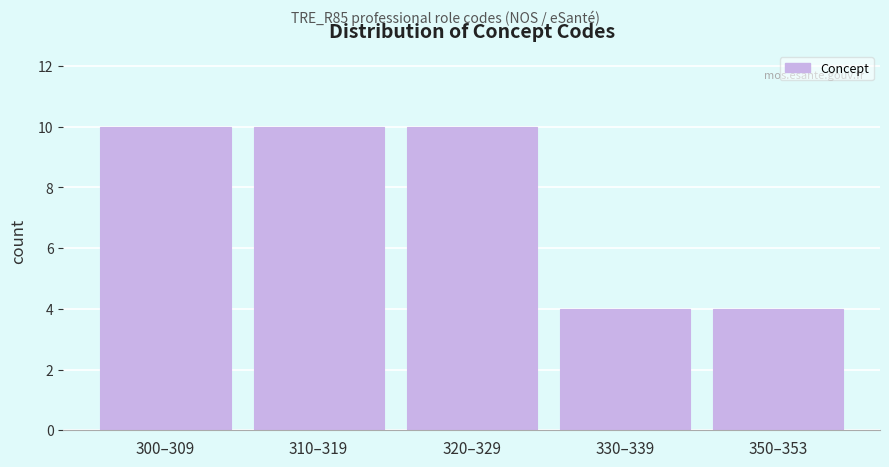

Reading left to right, what are all the values shown in this chart?

10	10	10	4	4